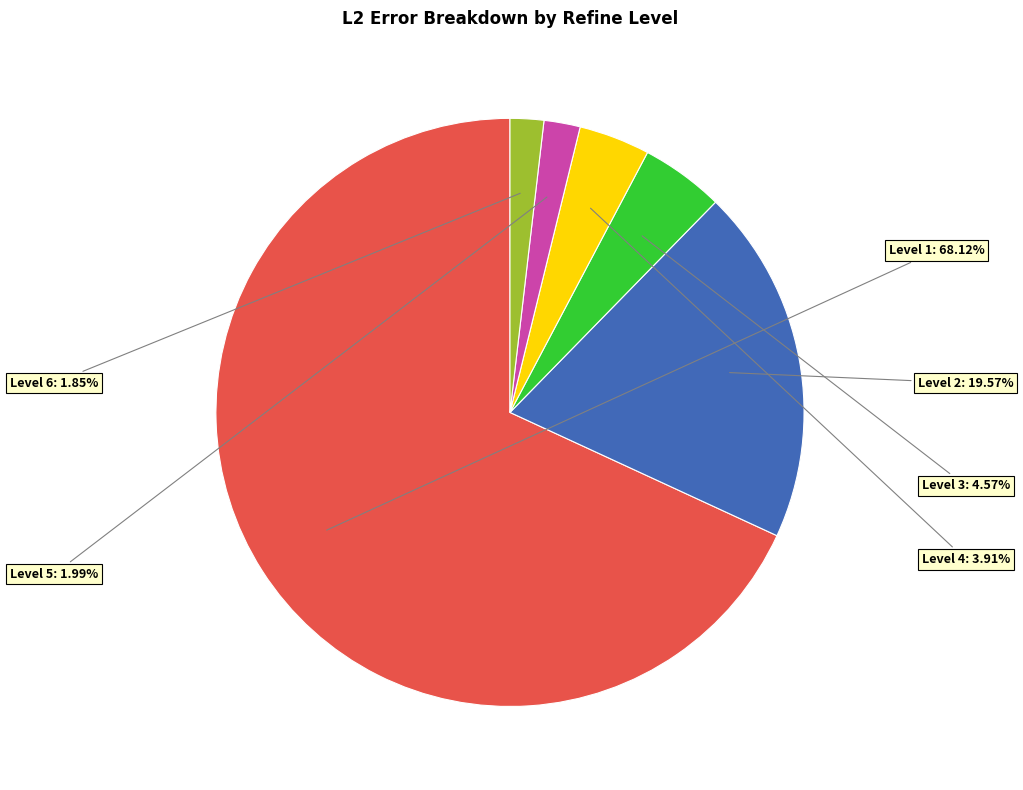

Which slice is the largest?

Level 1